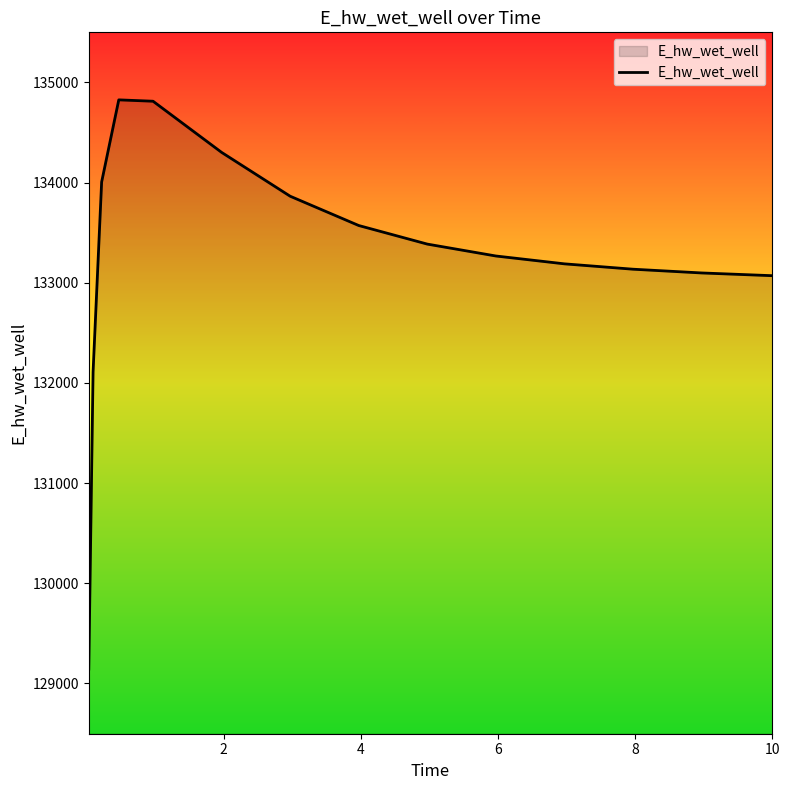

What is the minimum value shown in the chart?

129144.2